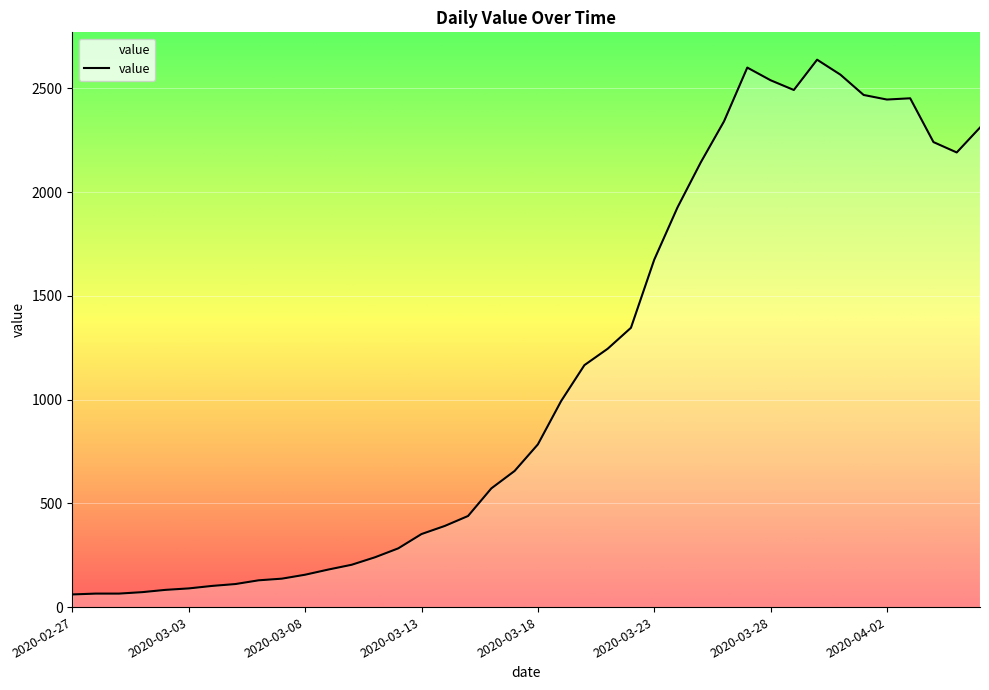

What is the smallest value displayed?

61